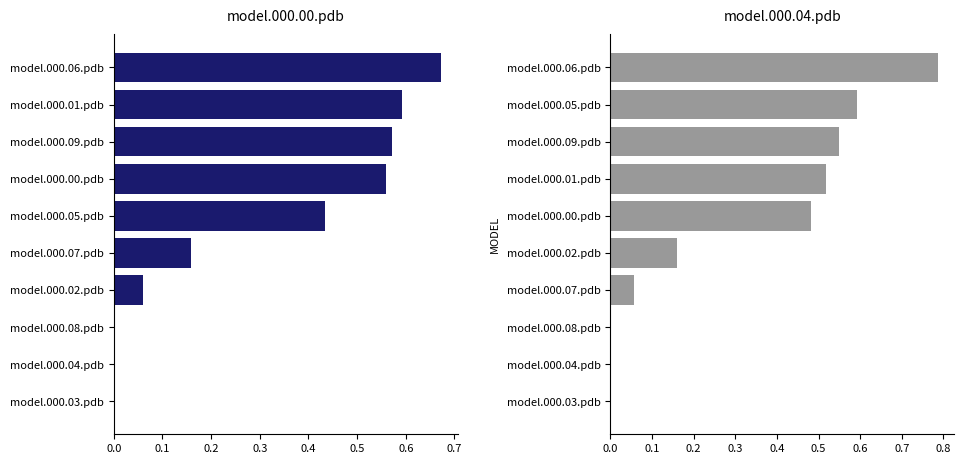

Count the number of categories in the chart.

10